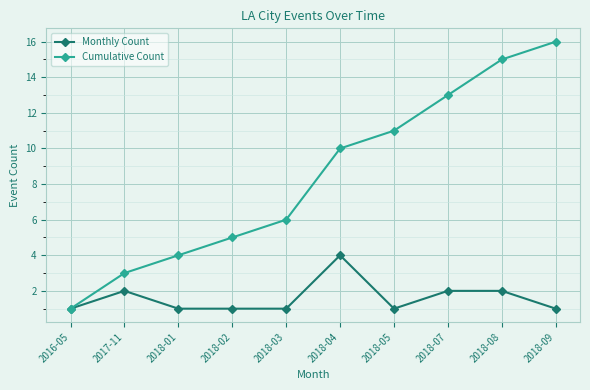

How many data points does each series have?

10